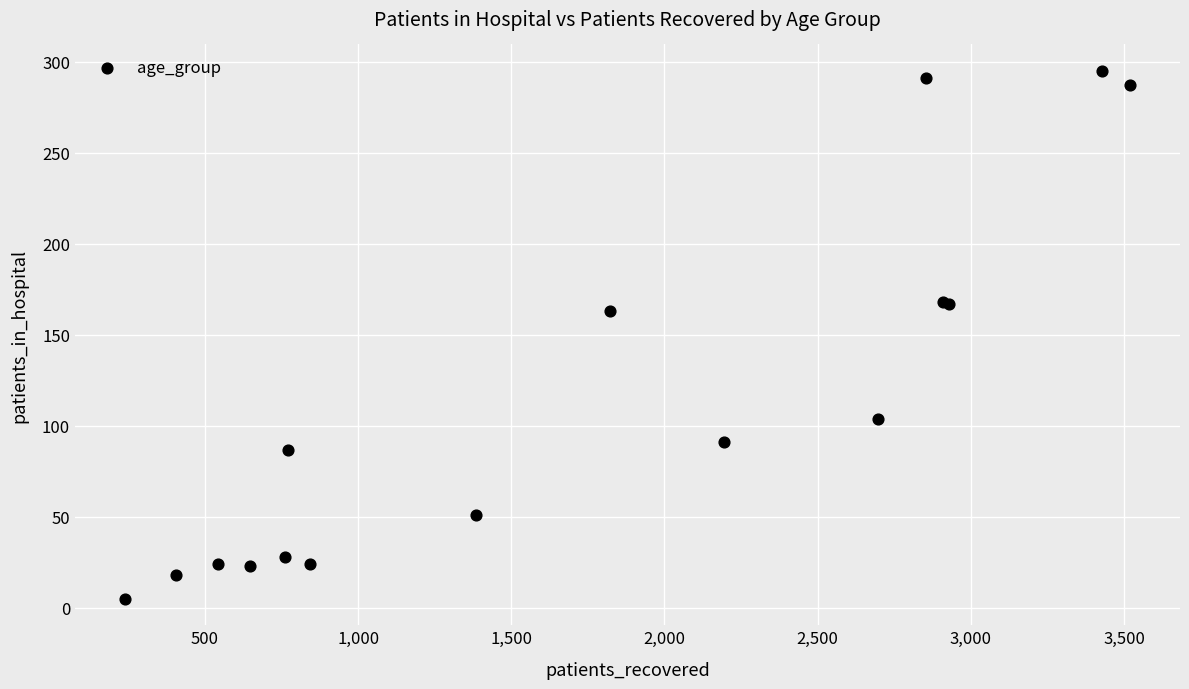

What Y value in the scatter plot is closest to 150?

163